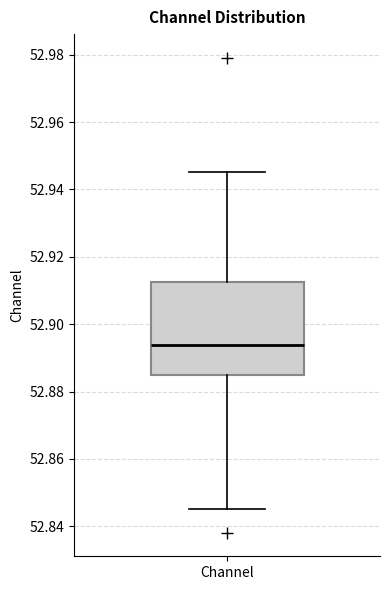

Where does the upper whisker of the box for Channel end on the y-axis? The values are not printed on the chart, so give them approximately, as read against the axis.

52.946